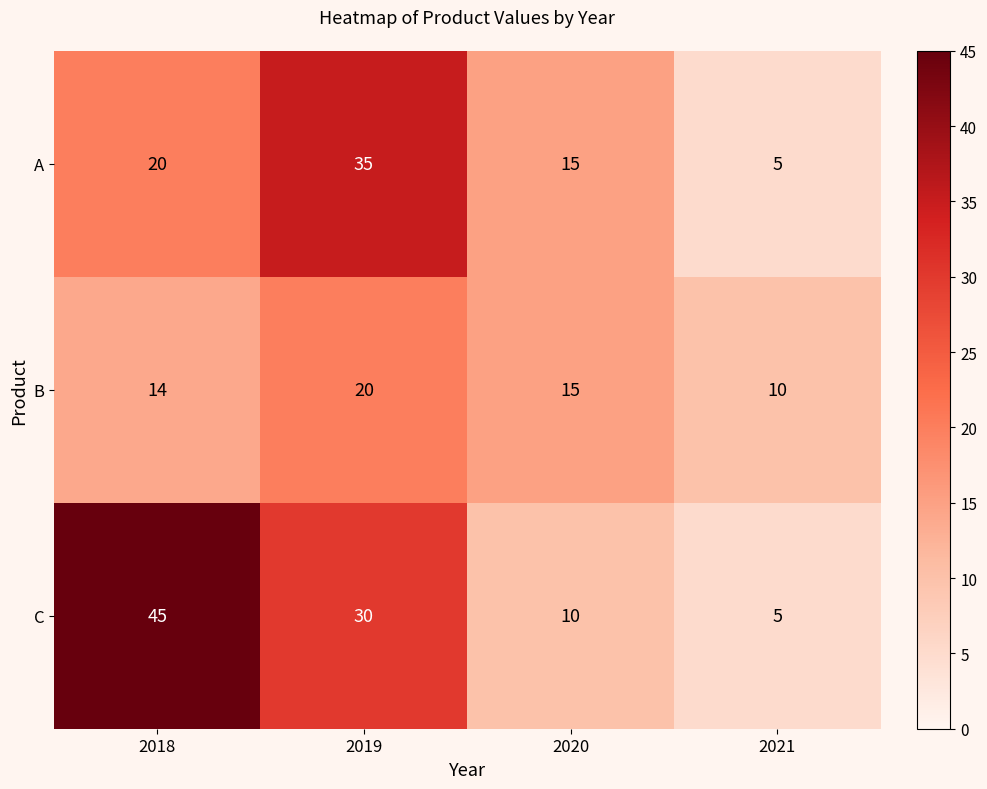

Rank the series by their maximum value, from lowest to highest.

B, A, C